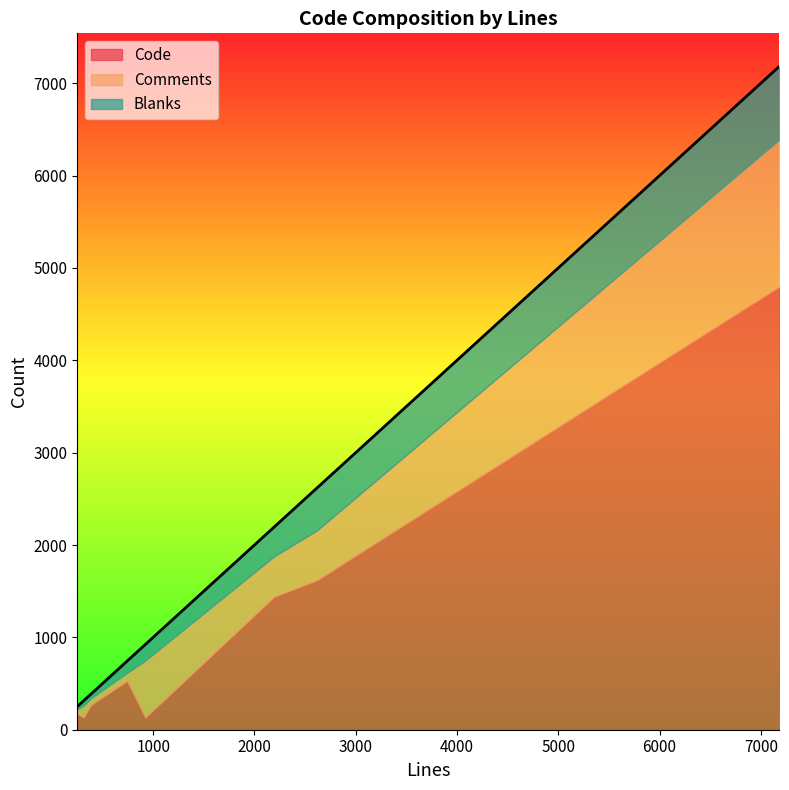

Which series changed the most between 2194 and 743?

Code